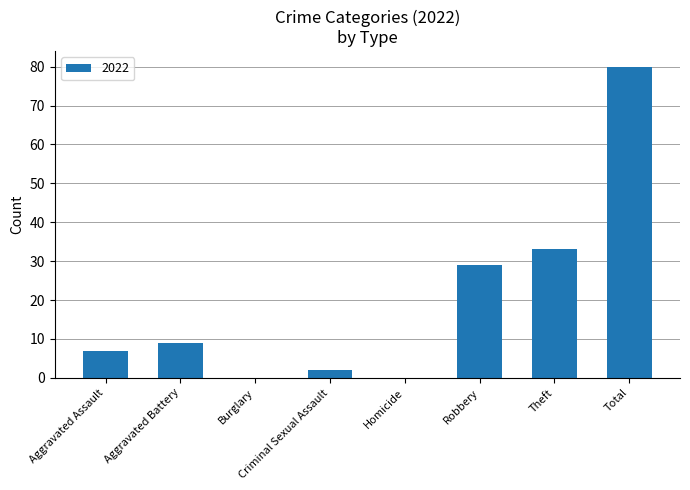

Is it true that the value at Theft is 9?

False